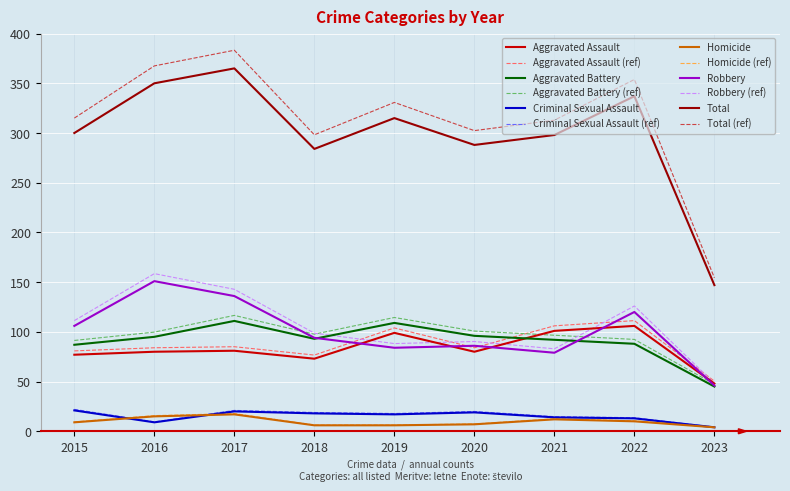

True or false: Aggravated Battery has a value of 111.0 at 2017.

True